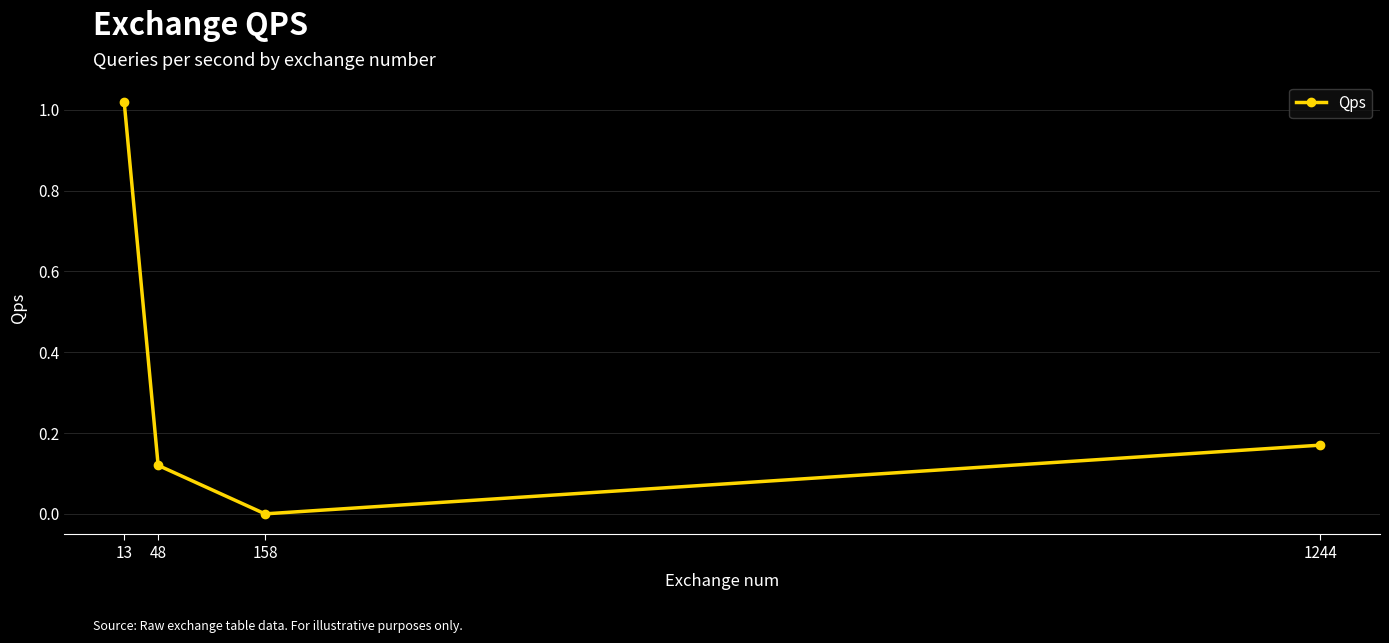

List the labels in order of value, smallest first.

158, 48, 1244, 13